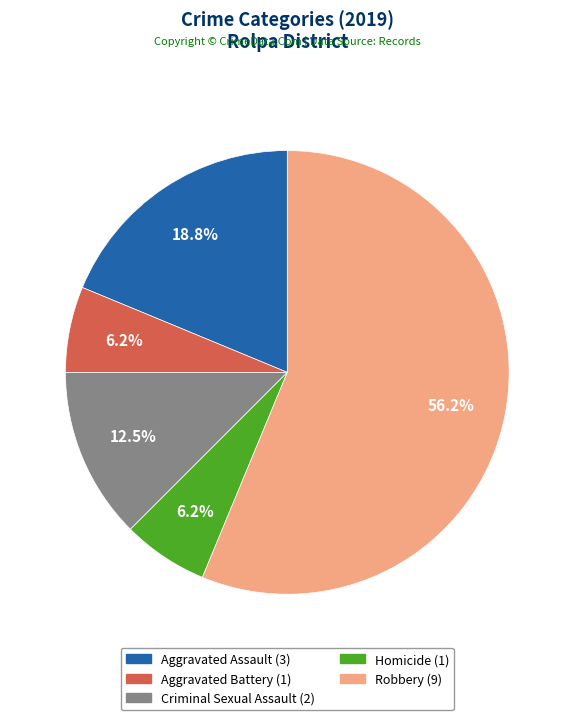

Does Robbery account for over 50% of the chart?

Yes